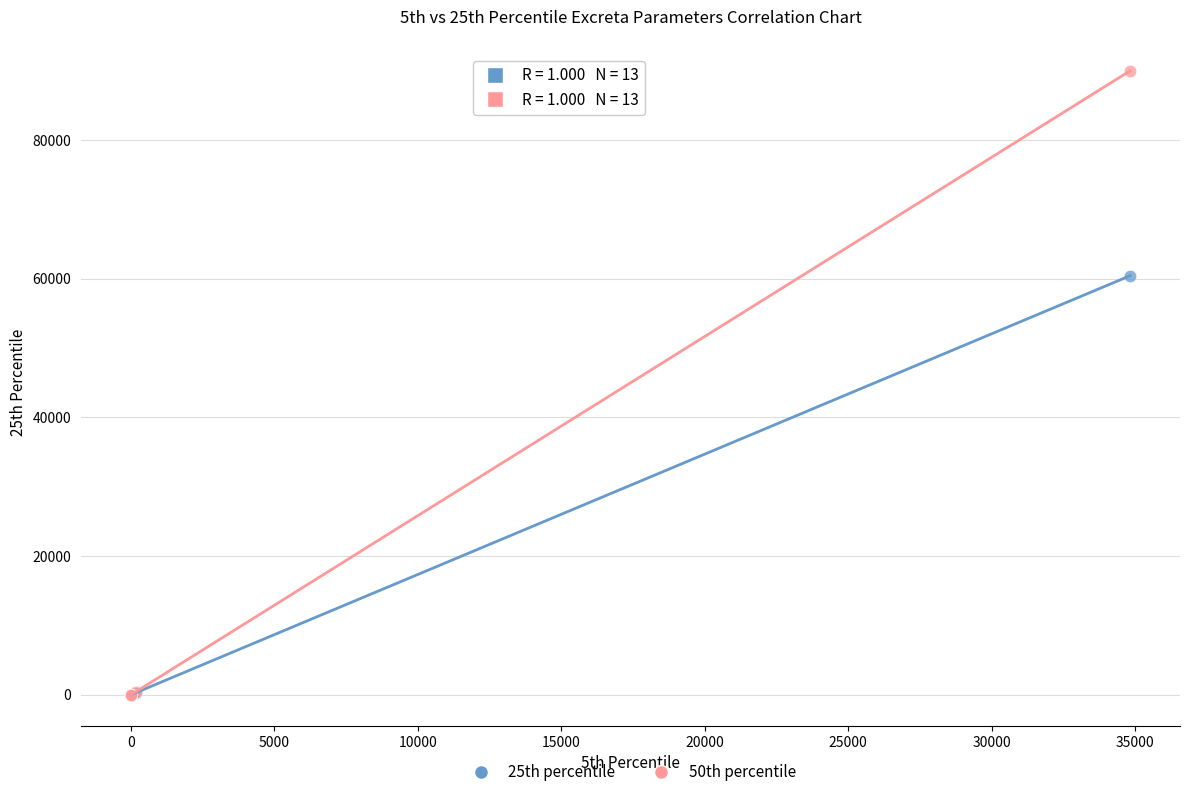

Across all series, what Y value is closest to 44985?

60419.5